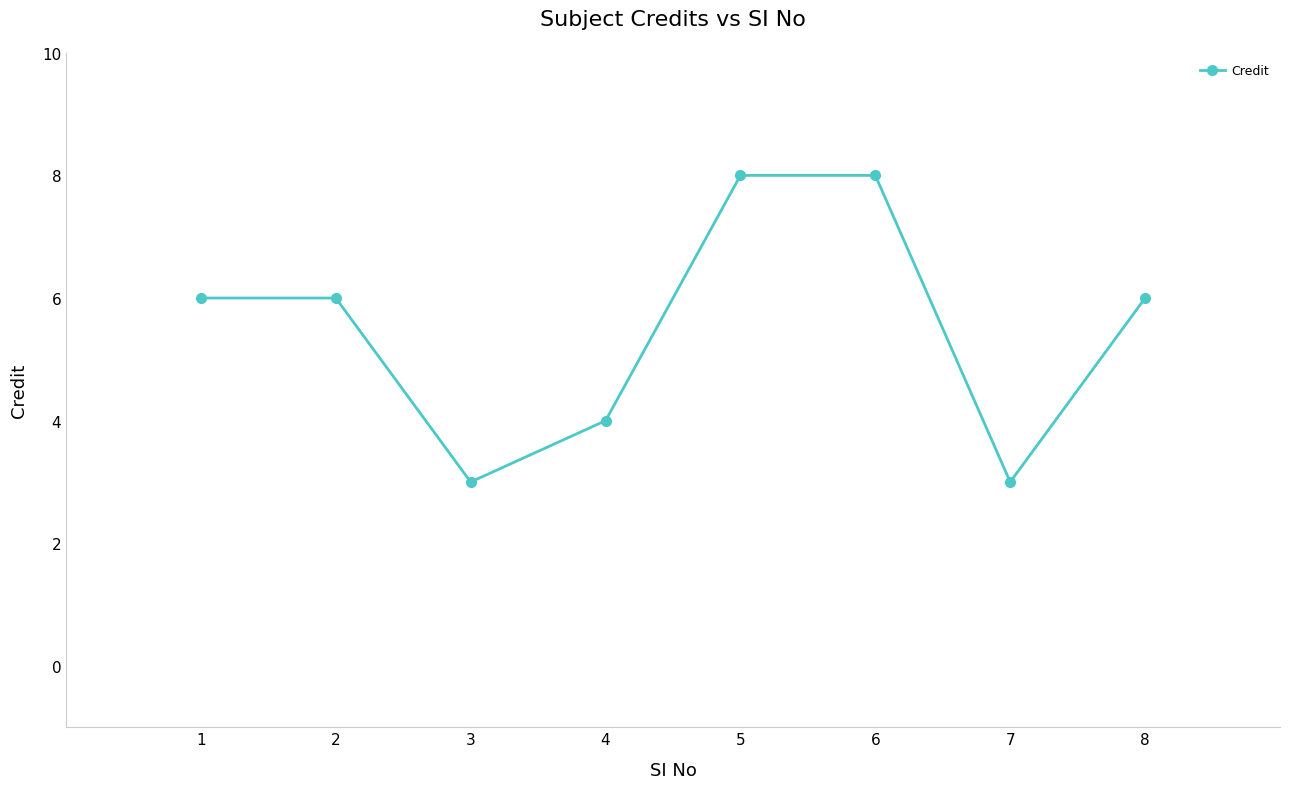

True or false: the data shows 4 at 4.

True